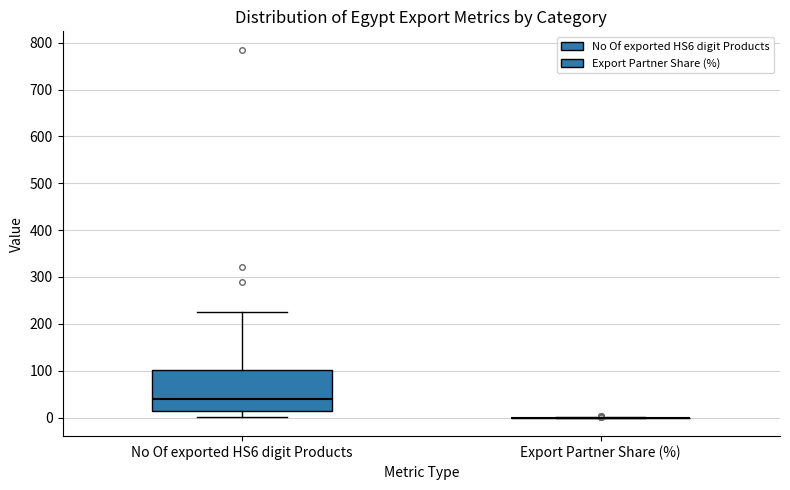

Where does the lower whisker of the box for No Of exported HS6 digit Products end on the y-axis? The values are not printed on the chart, so give them approximately, as read against the axis.

0